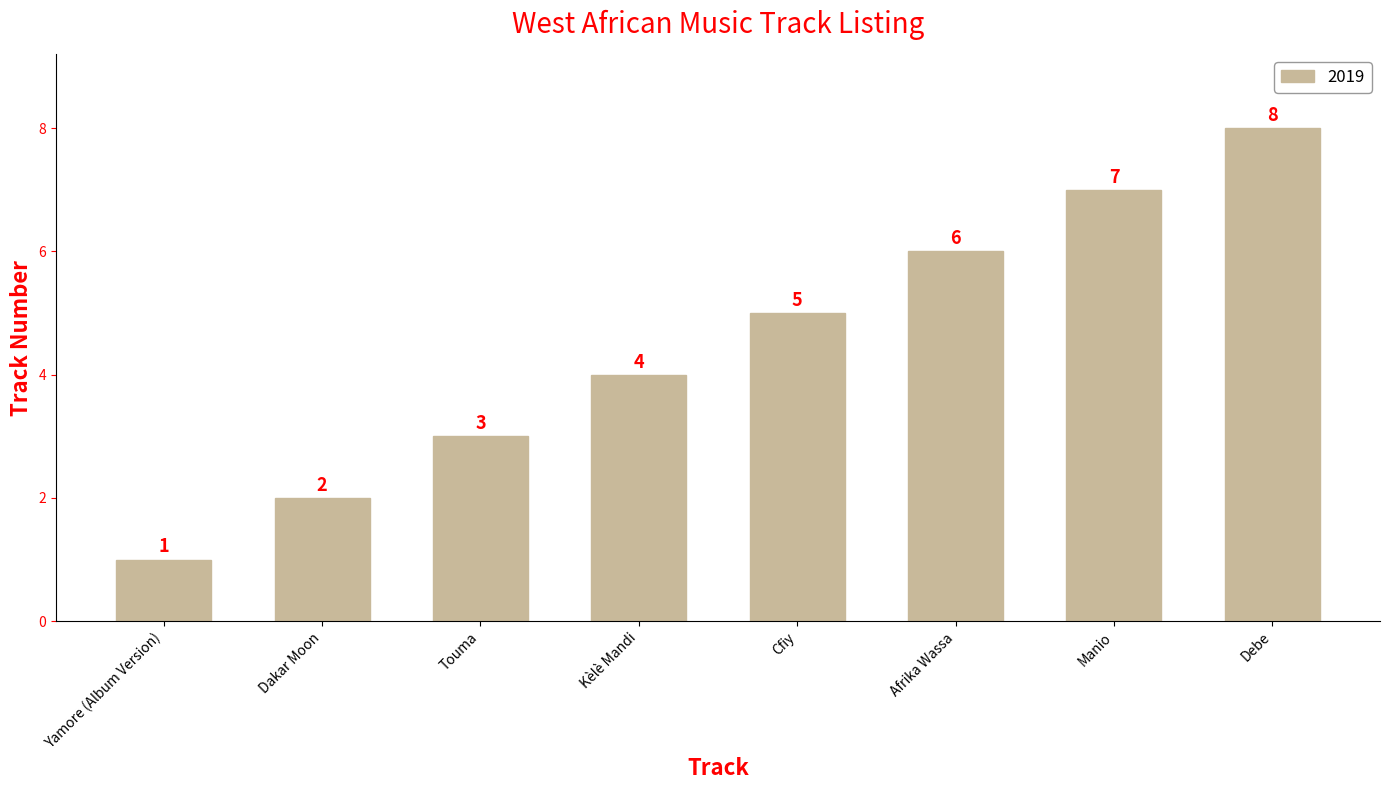

What is the change in value from Yamore (Album Version) to Afrika Wassa?

+5